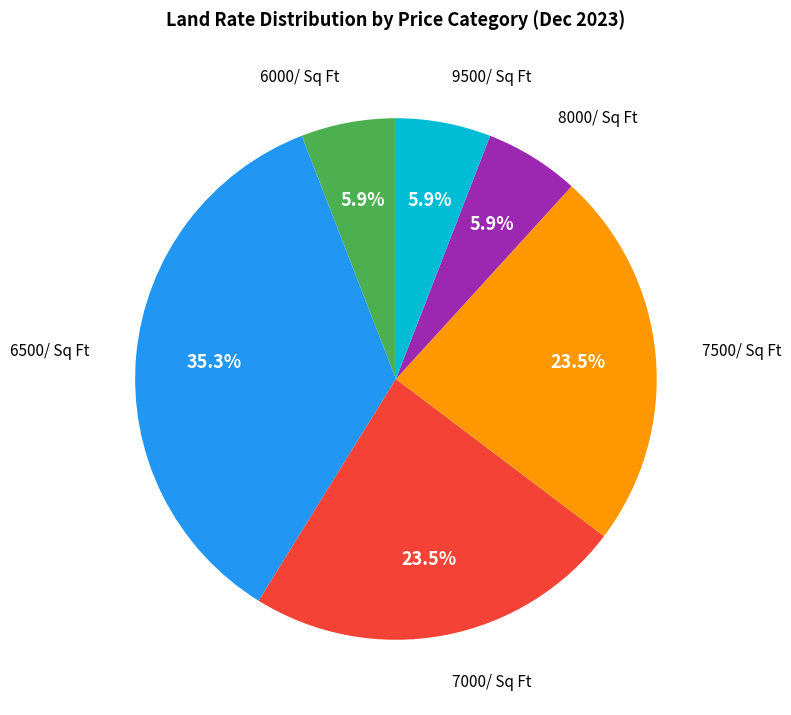

To the nearest percent, what portion does 8000 represent?

6%